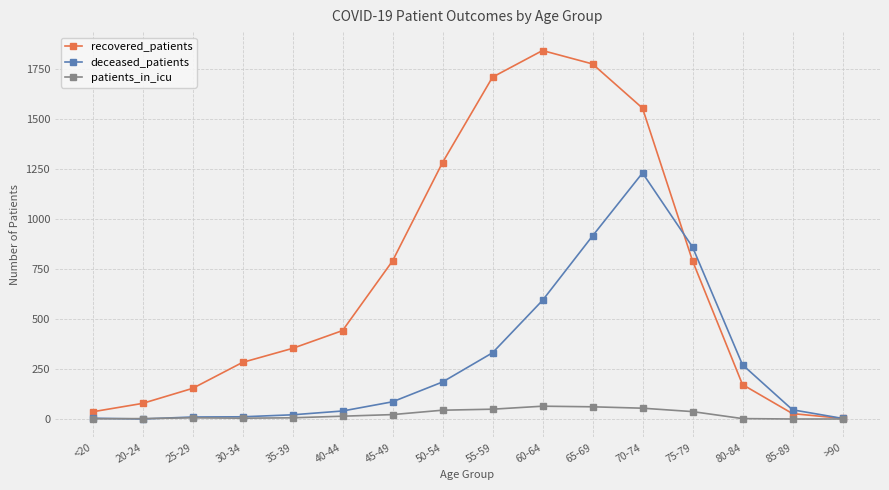

Which series has the largest total across all categories?

recovered_patients